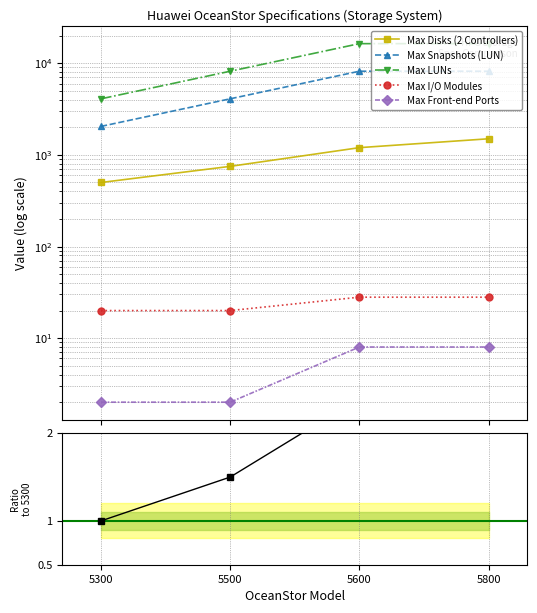

How many categories are shown in the chart?

4